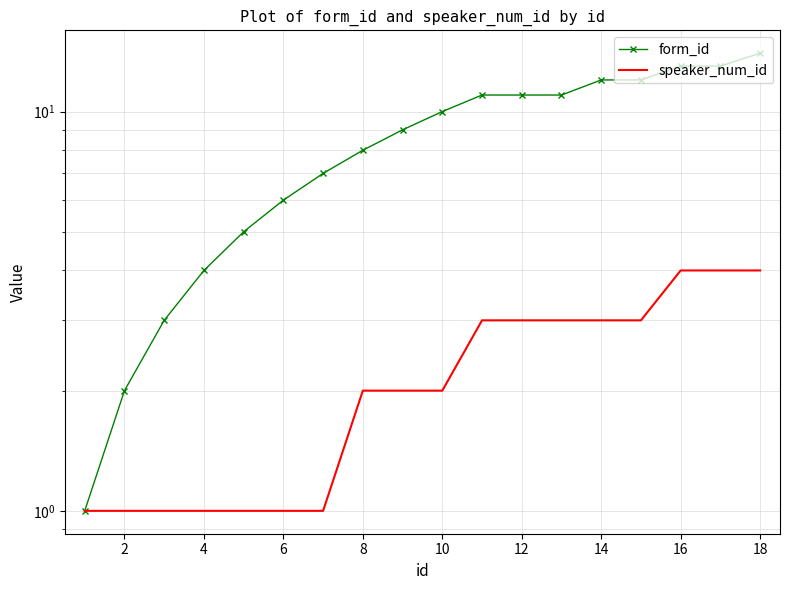

What is the value of the form_id point at the 16th from the left?

13